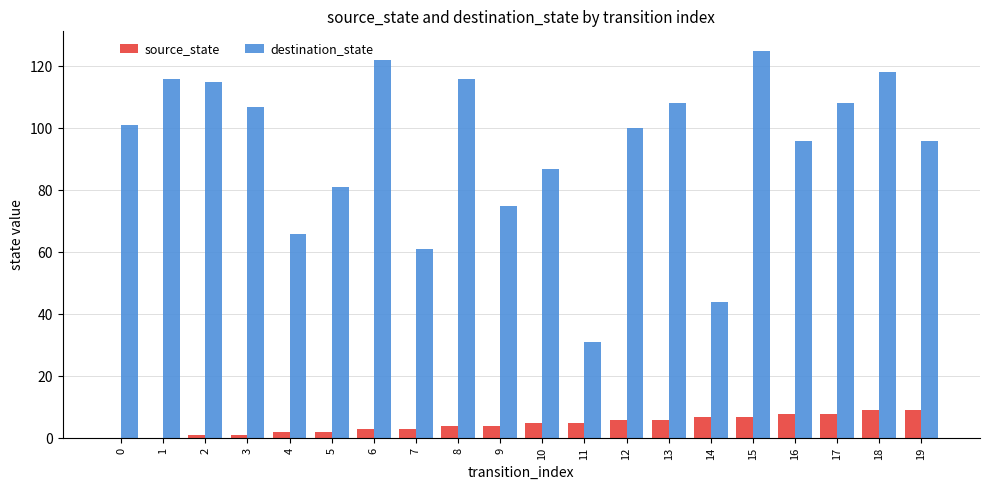

Reading left to right, transcribe all the data shown in this chart.

source_state: 0	0	1	1	2	2	3	3	4	4	5	5	6	6	7	7	8	8	9	9
destination_state: 101	116	115	107	66	81	122	61	116	75	87	31	100	108	44	125	96	108	118	96